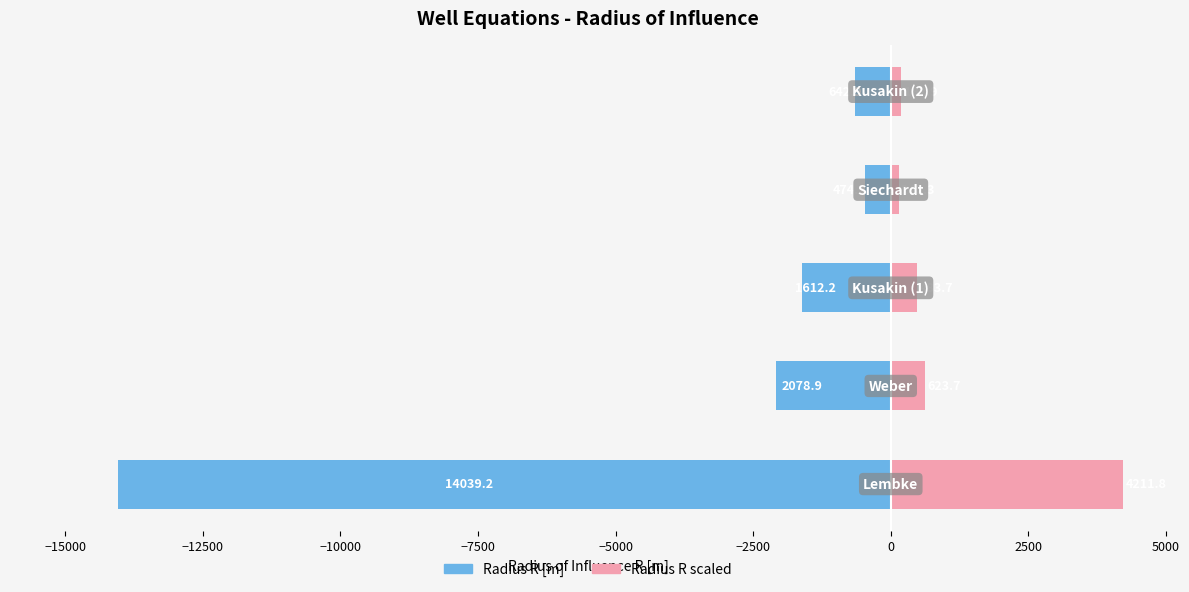

Which series has the widest spread of values?

R (m)